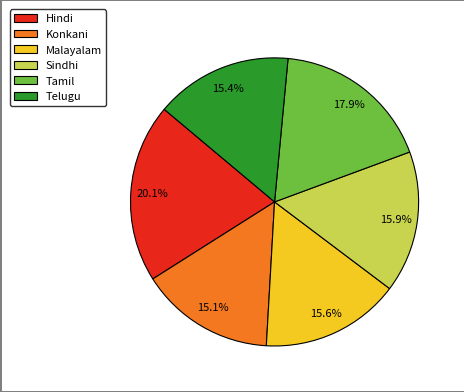

Is there any slice that represents more than half of the pie?

No